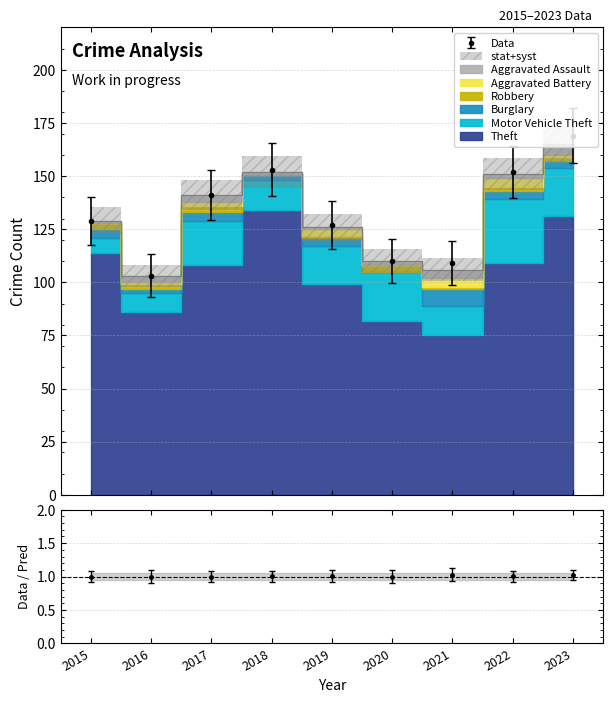

What are all the series names shown in the legend?

Aggravated Assault, Aggravated Battery, Burglary, Motor Vehicle Theft, Robbery, Theft